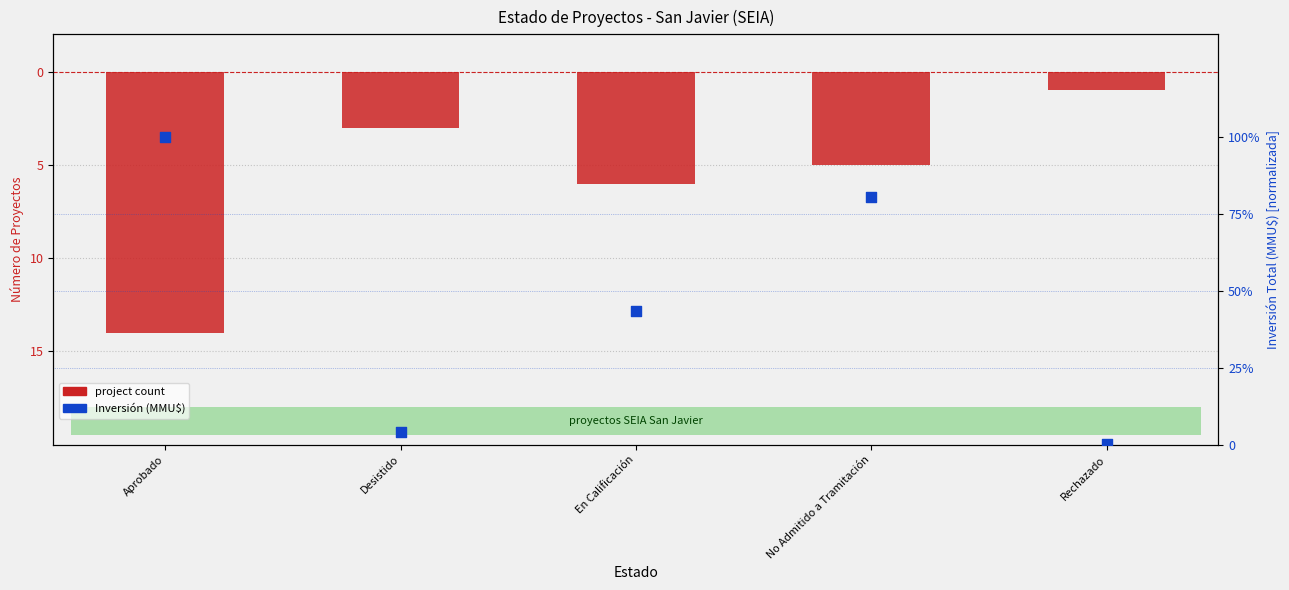

What is the total value across all series at En Calificación?

-5.7